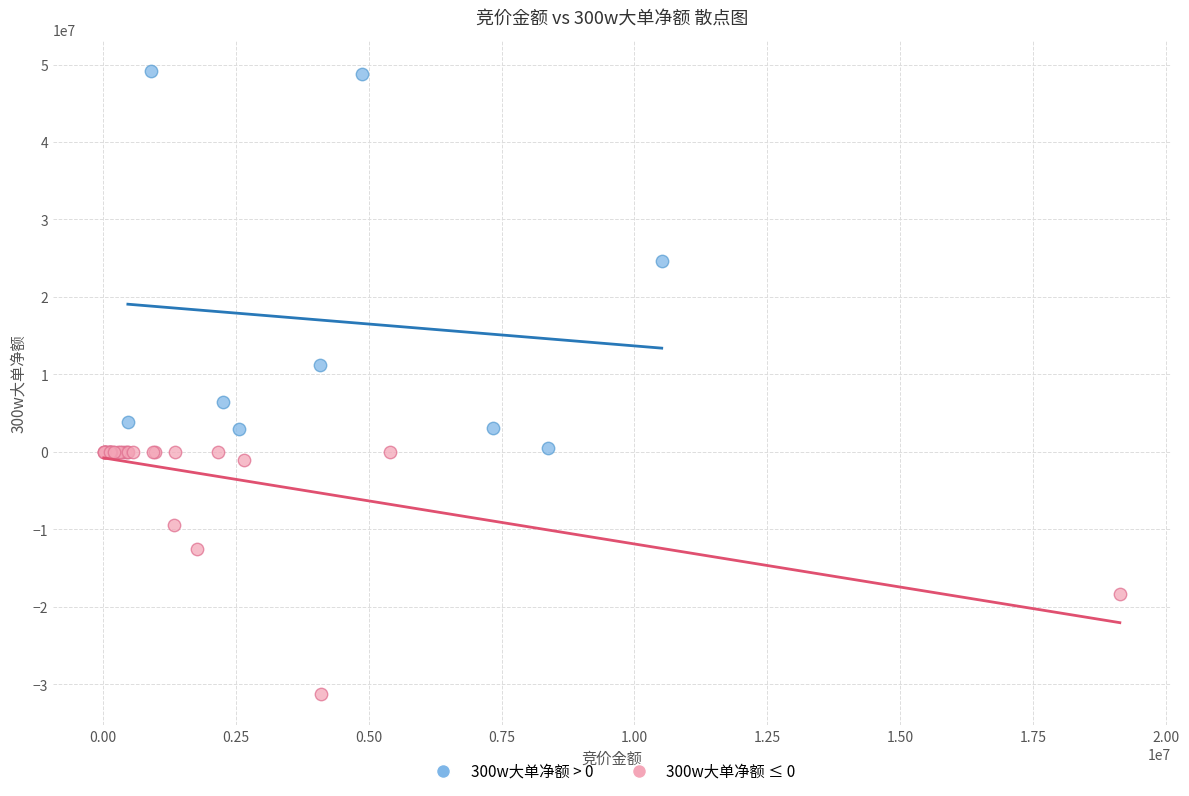

Which series reaches the maximum Y coordinate?

300w大单净额 > 0